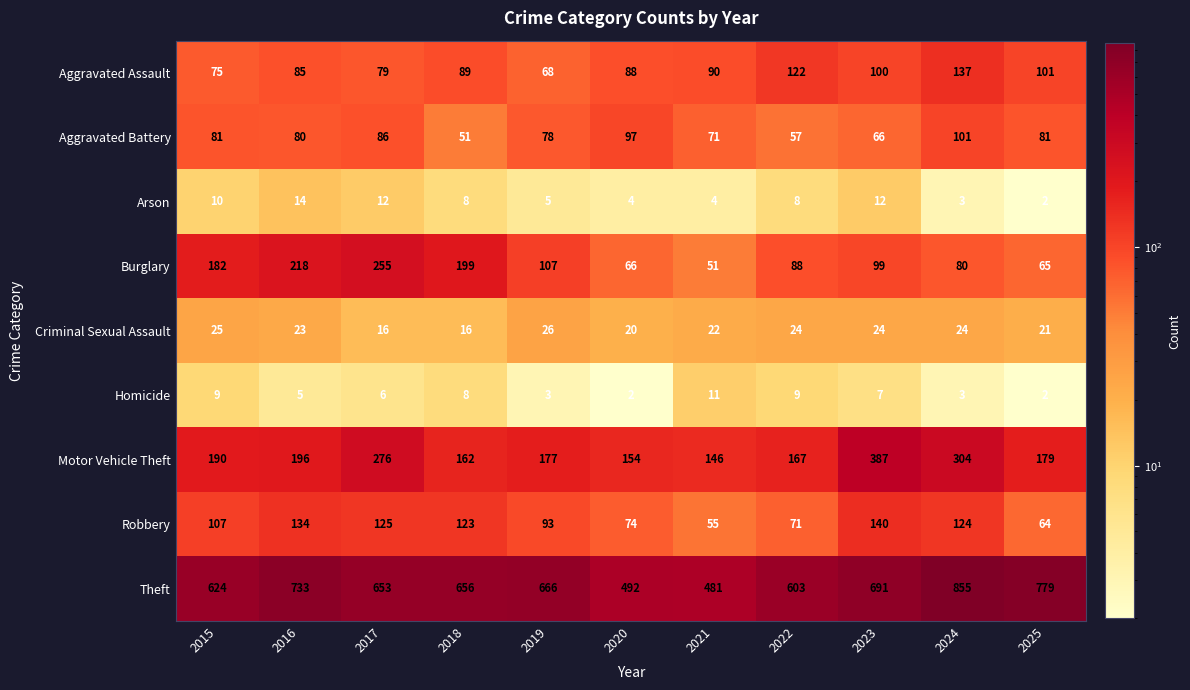

Rank the series by their maximum value, from lowest to highest.

Homicide, Arson, Criminal Sexual Assault, Aggravated Battery, Aggravated Assault, Robbery, Burglary, Motor Vehicle Theft, Theft